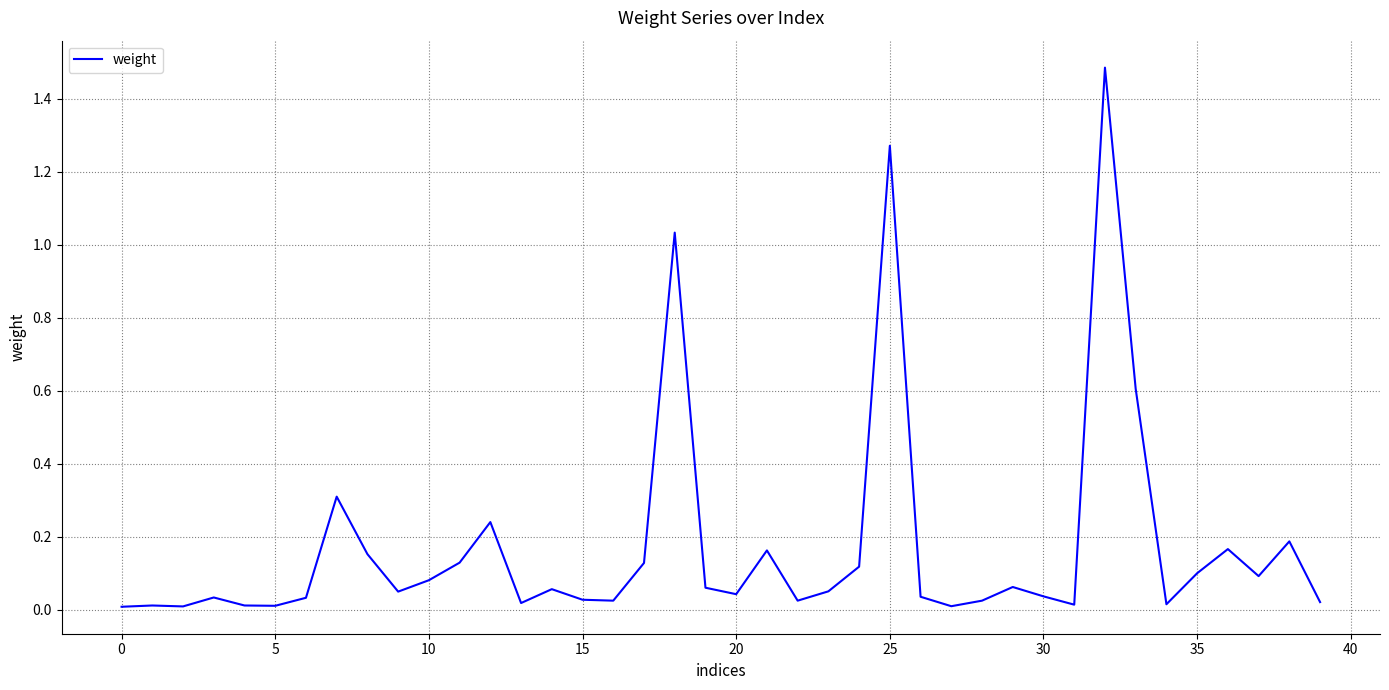

What is the maximum value shown in the chart?

1.5